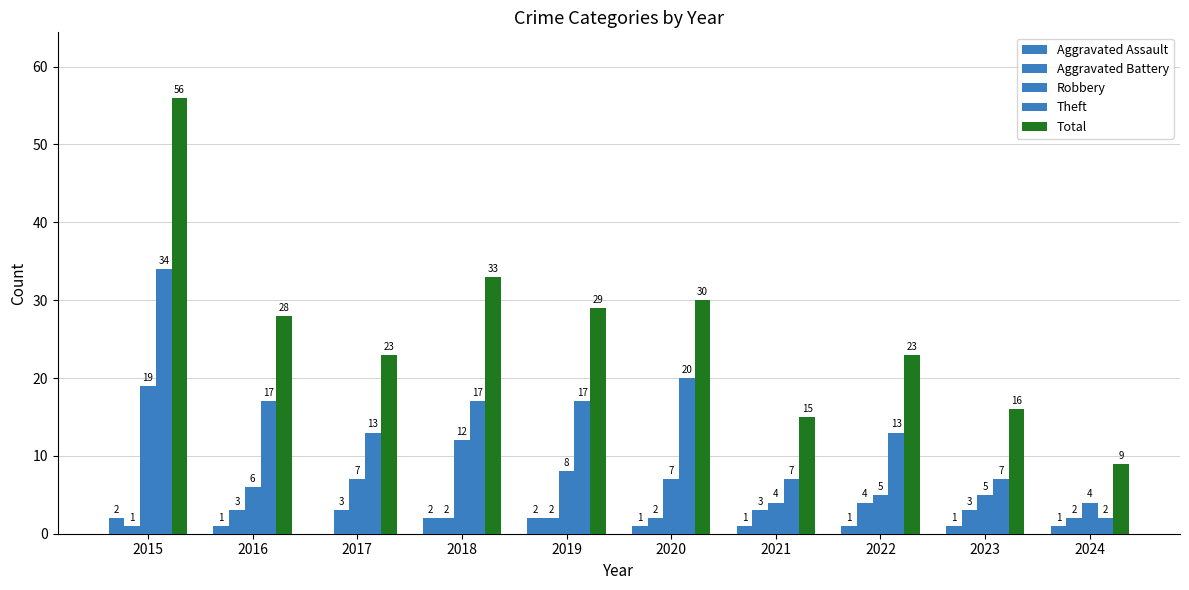

How many groups of bars are there?

10